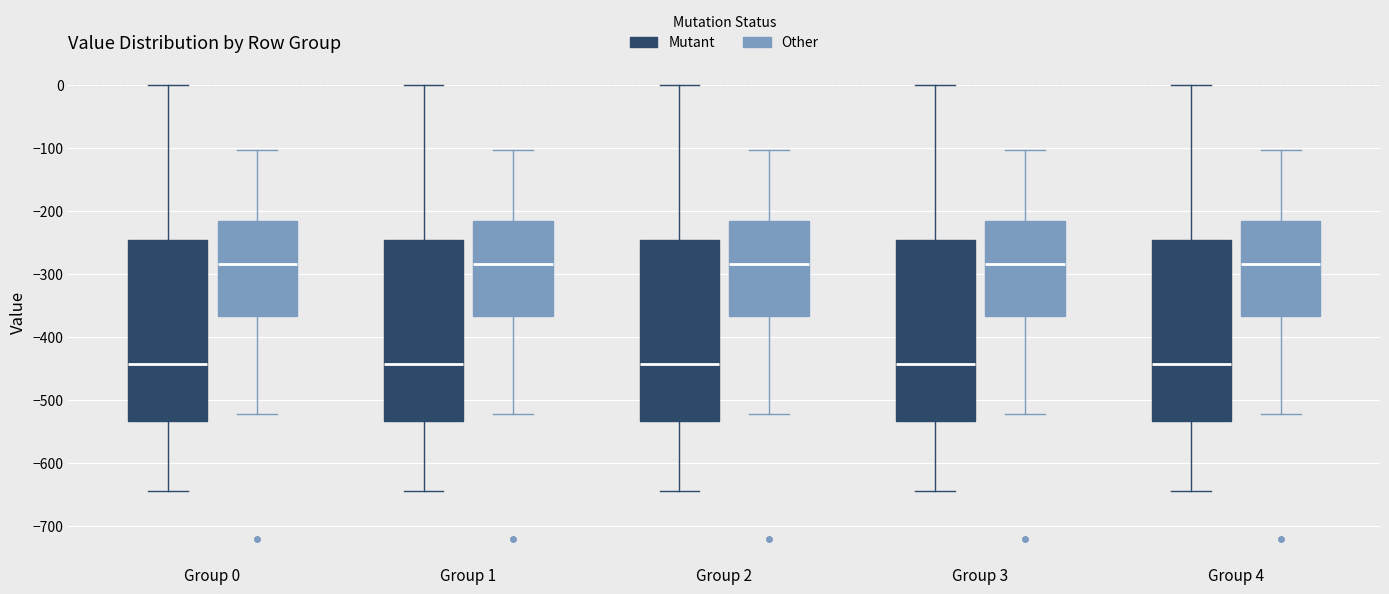

Where is the upper edge of the box for Group 3 (Other) on the y-axis? The values are not printed on the chart, so give them approximately, as read against the axis.

-220